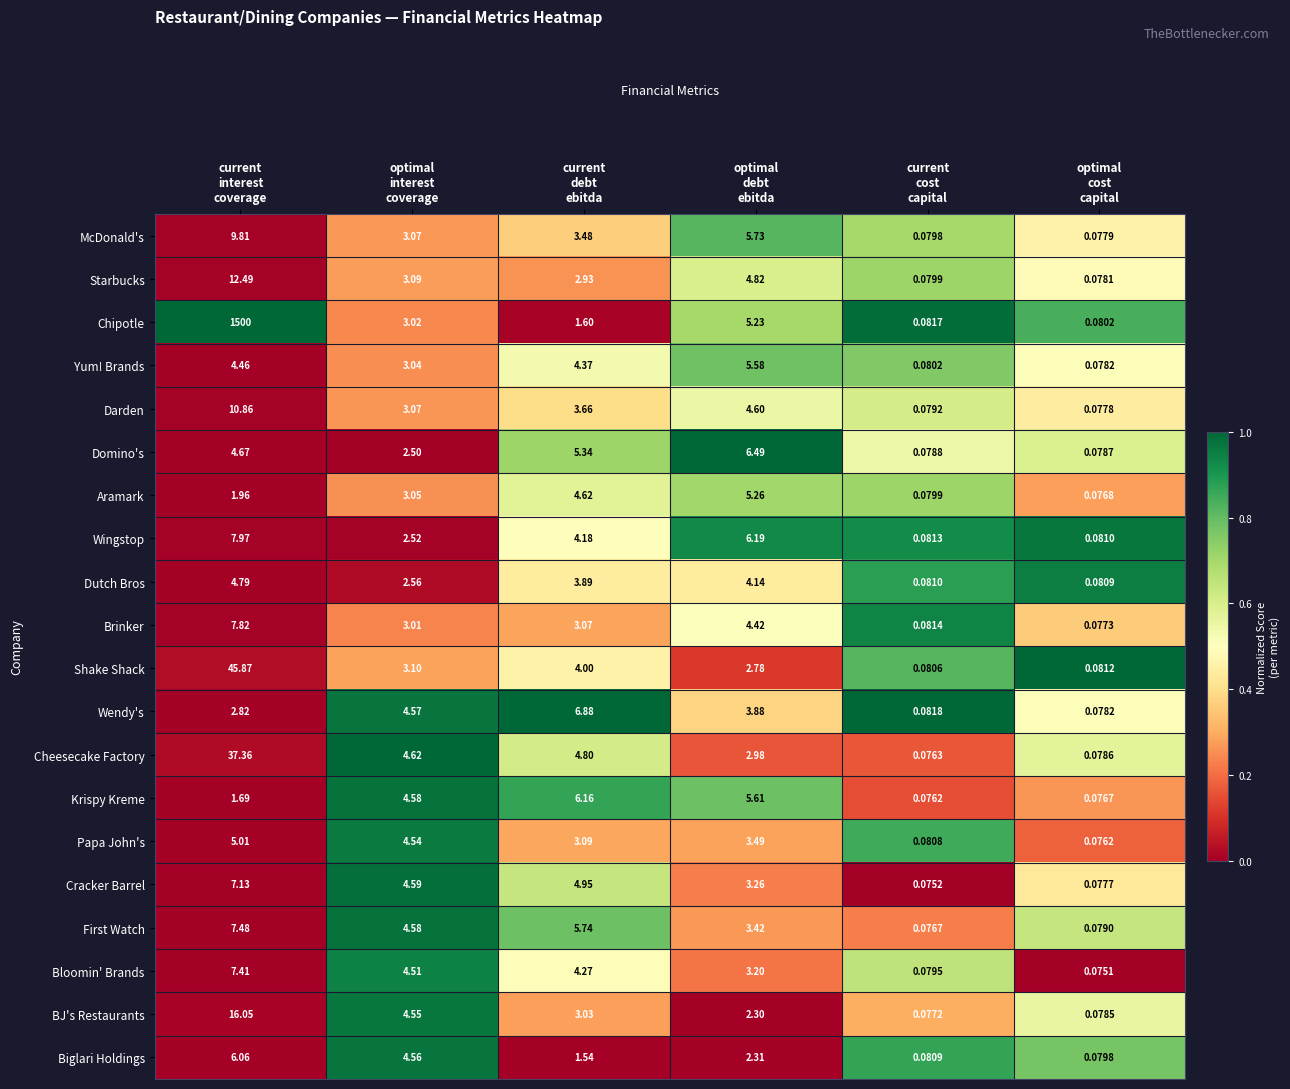

Which series has the largest total across all categories?

Chipotle